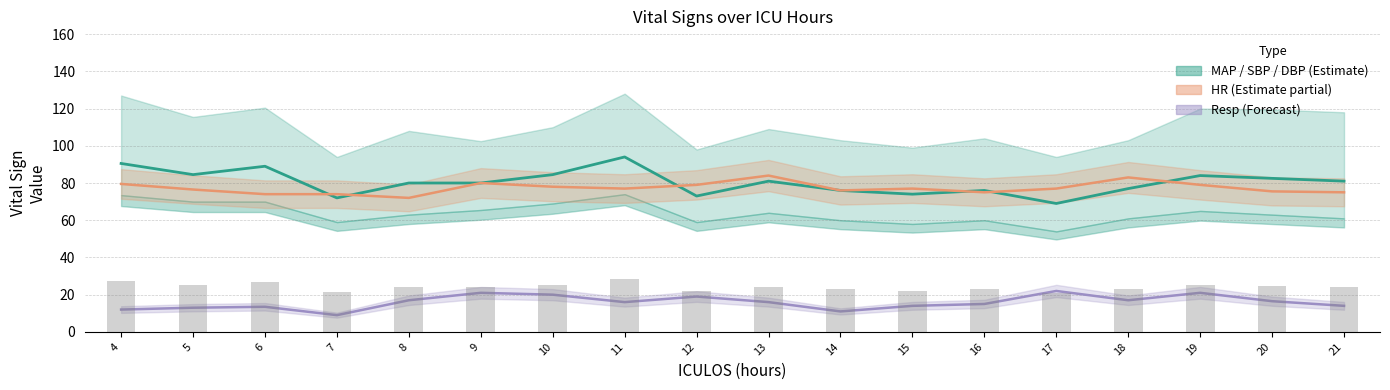

Where does the data first go above 81?

4